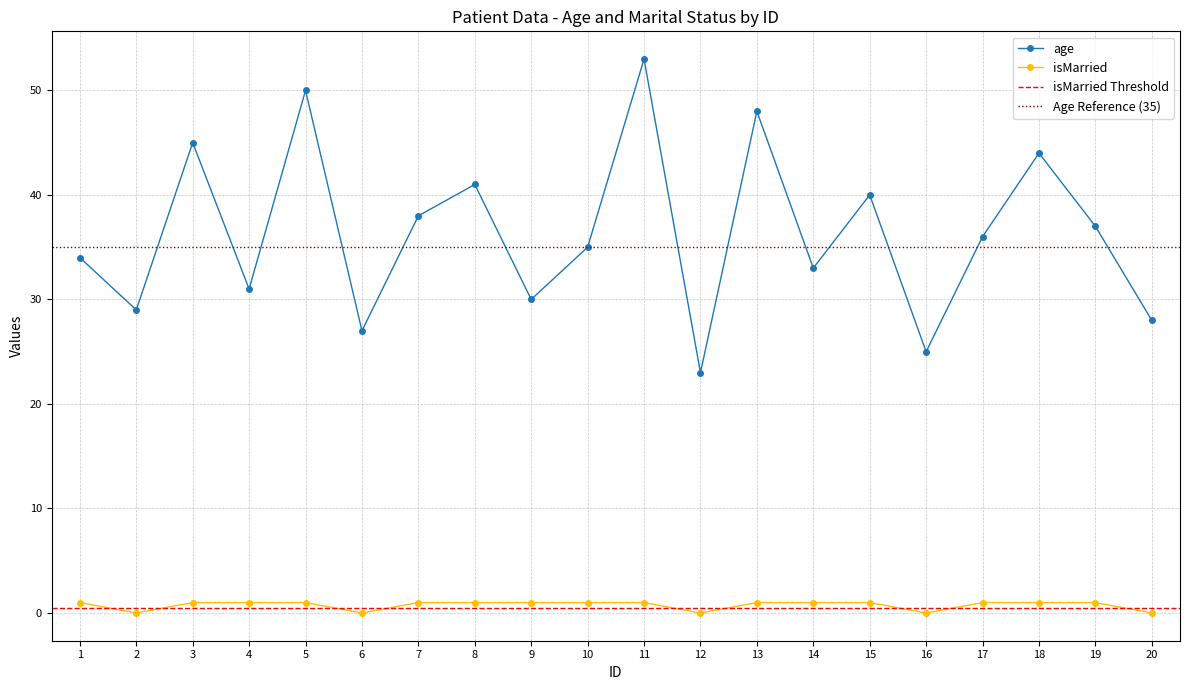

What is the value of the isMarried point at the 15th from the left?

1